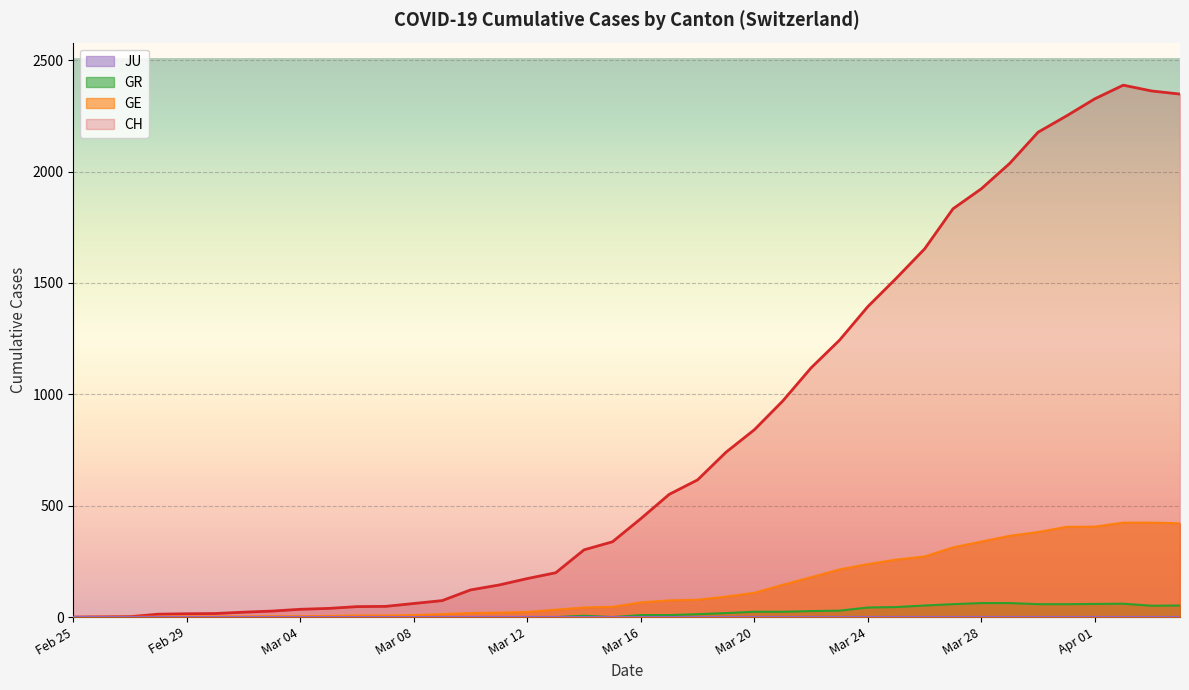

What is the difference between the second highest and minimum values in the CH series?

2362